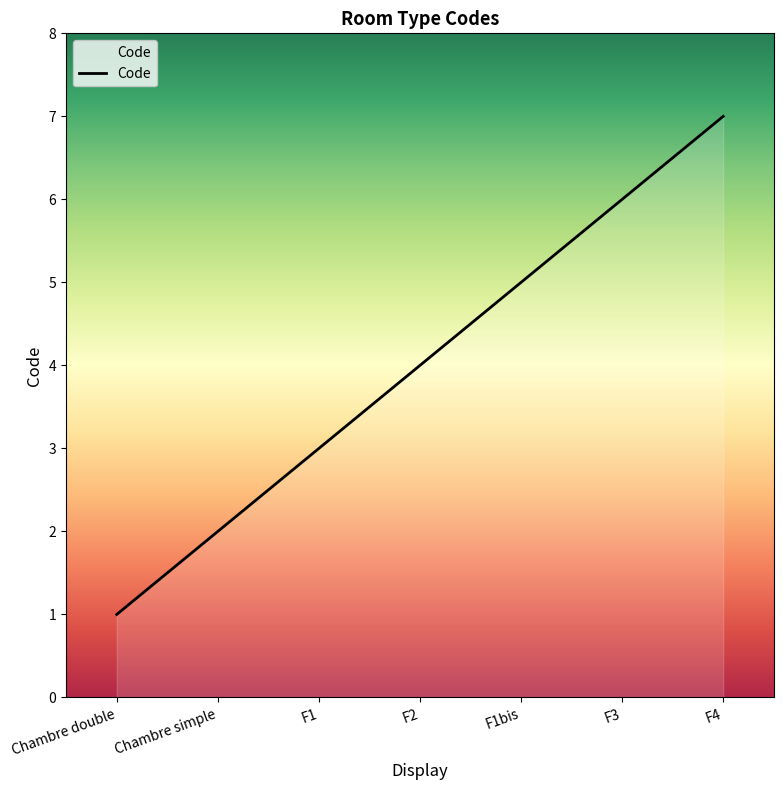

Reading left to right, list all the values displayed in this chart.

Chambre double=1	Chambre simple=2	F1=3	F2=4	F1bis=5	F3=6	F4=7